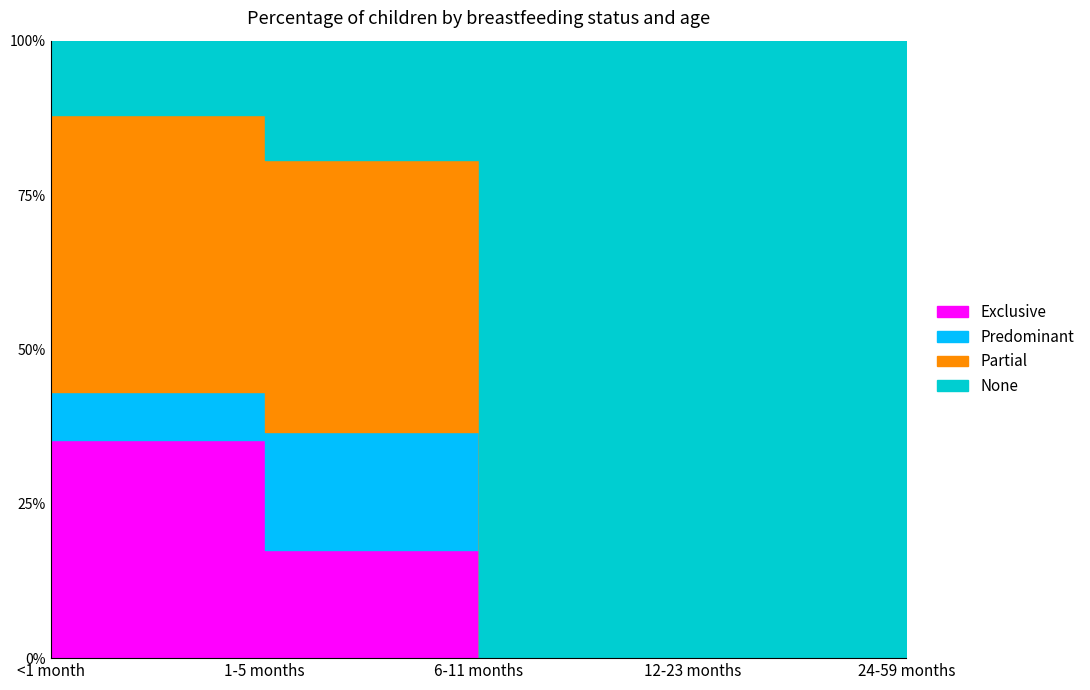

At which label is Exclusive closest to 0?

6-11 months